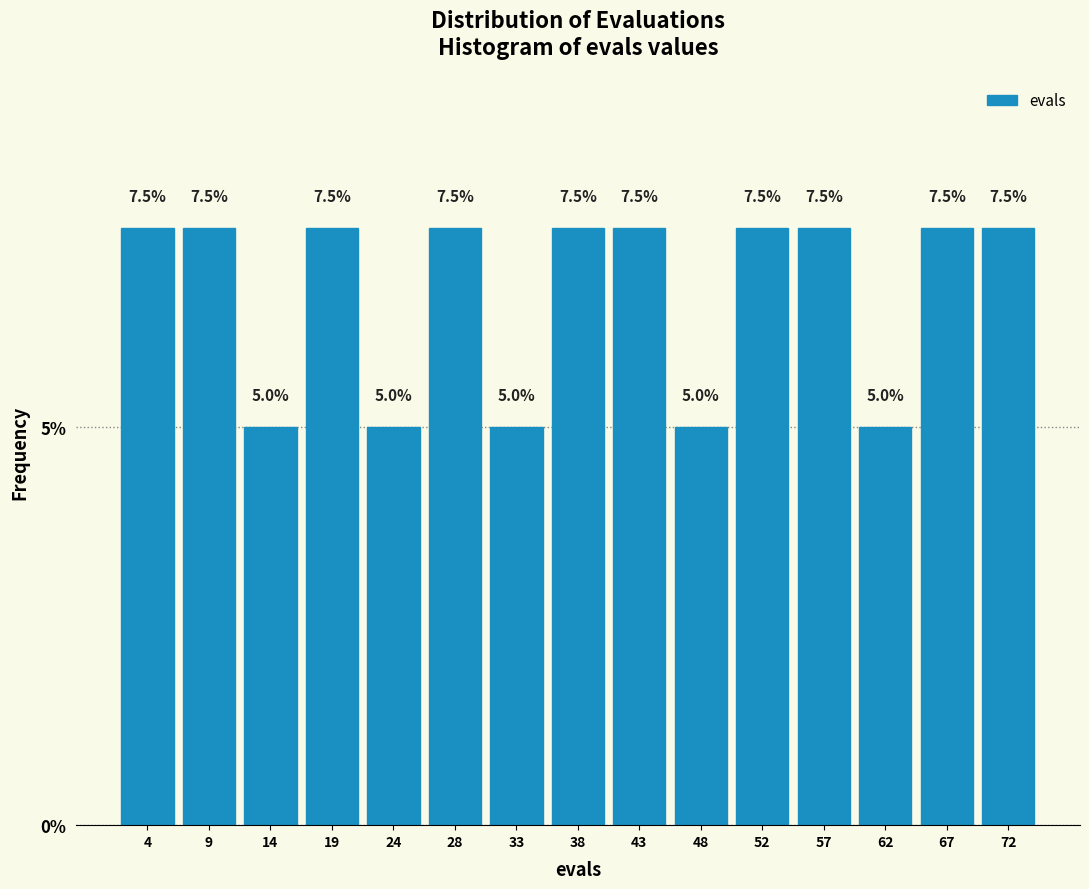

Reading left to right, transcribe this chart: for each bar, give the range it covers on the x-axis and its height. The bar edges are not printed on the chart, so give them approximately, as read against the axis.

2.0 to 6.8: 7.5
6.8 to 11.6: 7.5
11.6 to 16.4: 5.0
16.4 to 21.2: 7.5
21.2 to 26.0: 5.0
26.0 to 30.8: 7.5
30.8 to 35.6: 5.0
35.6 to 40.4: 7.5
40.4 to 45.2: 7.5
45.2 to 50.0: 5.0
50.0 to 54.8: 7.5
54.8 to 59.6: 7.5
59.6 to 64.4: 5.0
64.4 to 69.2: 7.5
69.2 to 74.0: 7.5